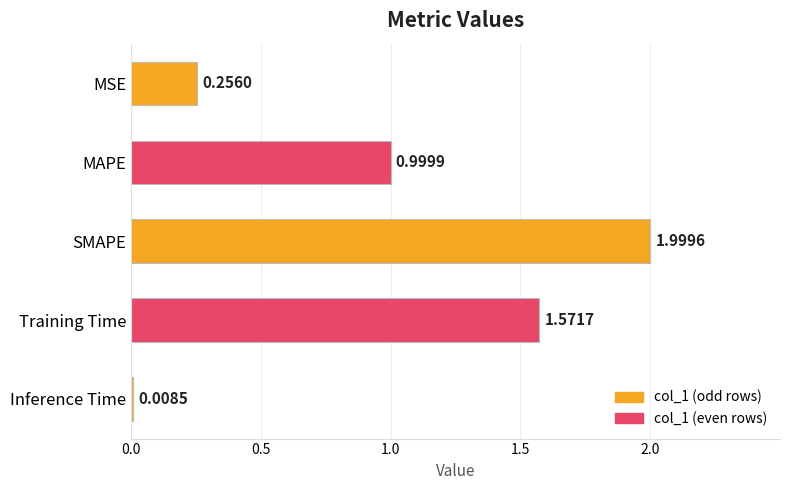

Rank the categories by value from lowest to highest.

Inference Time, MSE, MAPE, Training Time, SMAPE